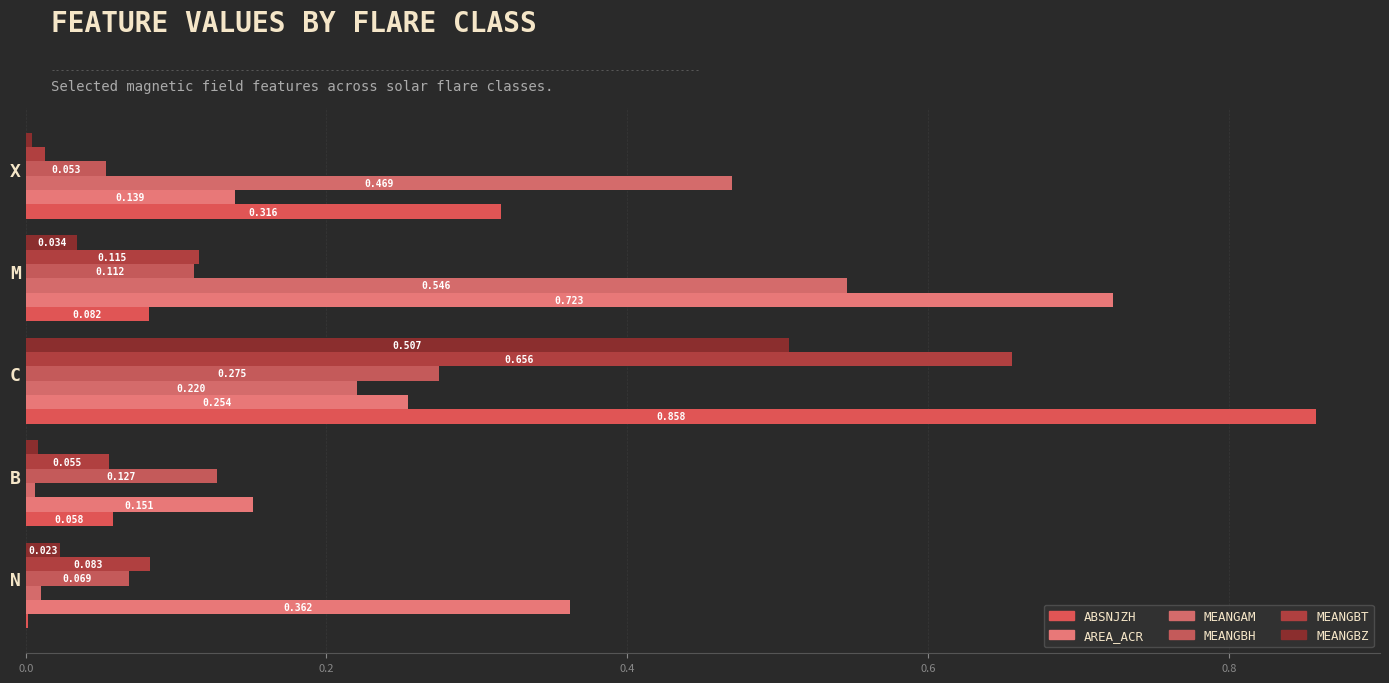

Reading left to right, extract all data points from this chart.

ABSNJZH: 0.0	0.1	0.9	0.1	0.3
AREA_ACR: 0.4	0.2	0.3	0.7	0.1
MEANGAM: 0.0	0.0	0.2	0.5	0.5
MEANGBH: 0.1	0.1	0.3	0.1	0.1
MEANGBT: 0.1	0.1	0.7	0.1	0.0
MEANGBZ: 0.0	0.0	0.5	0.0	0.0